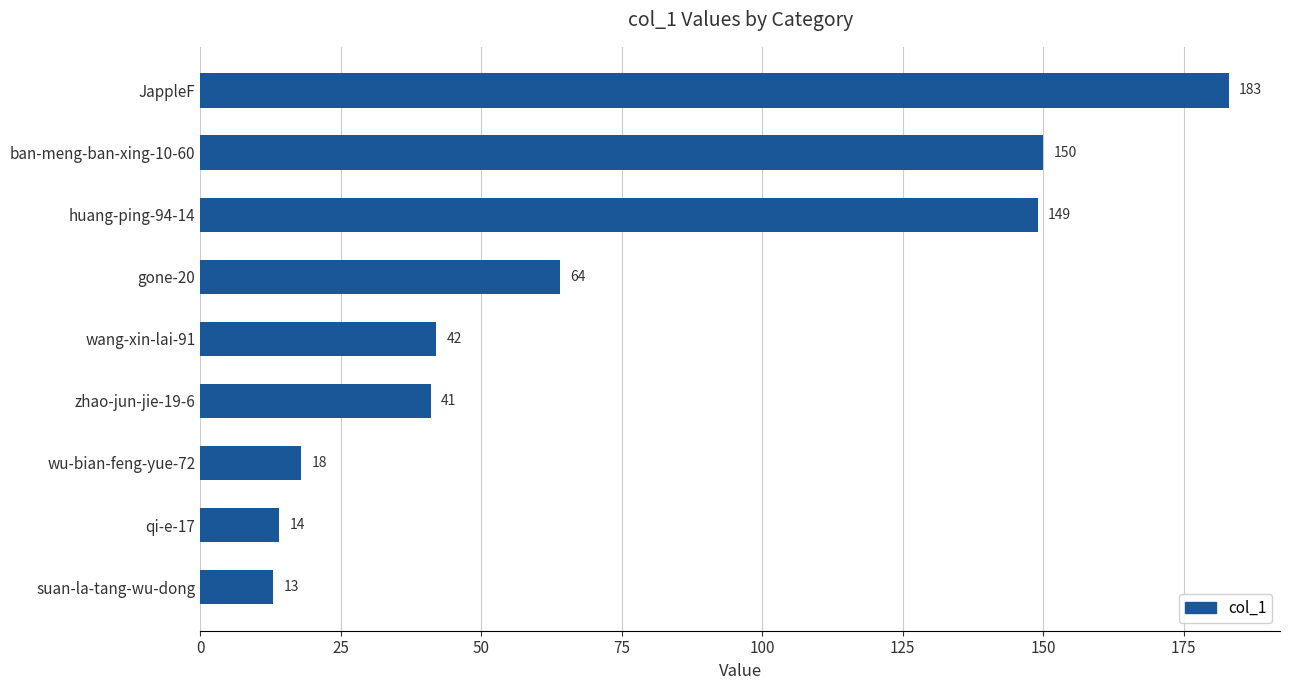

The value at gone-20 is 64. True or false?

True